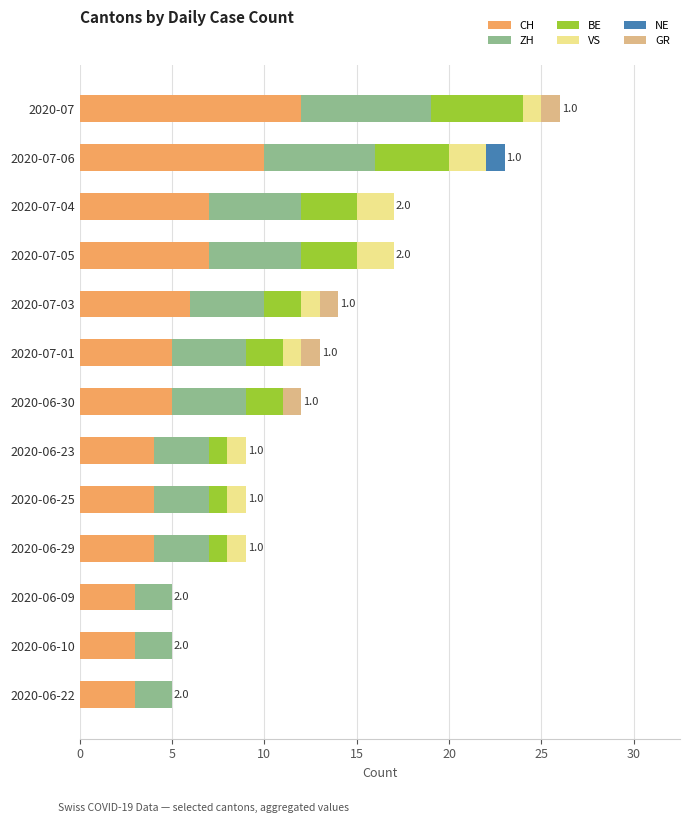

At which category is the sum across all series the highest?

2020-07